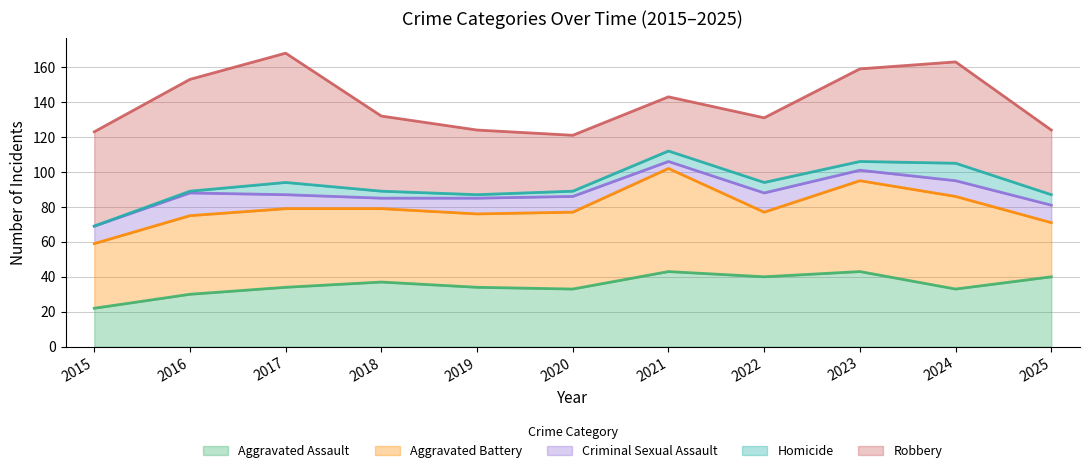

Does the chart have visible grid lines?

Yes